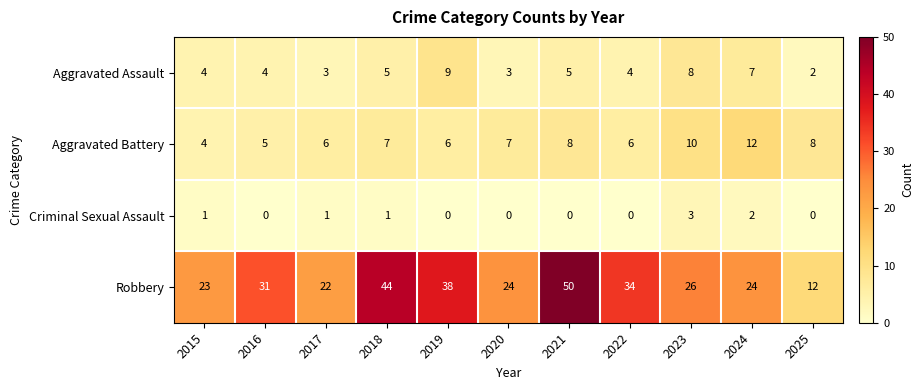

What is the total value across all series at 2019?

53